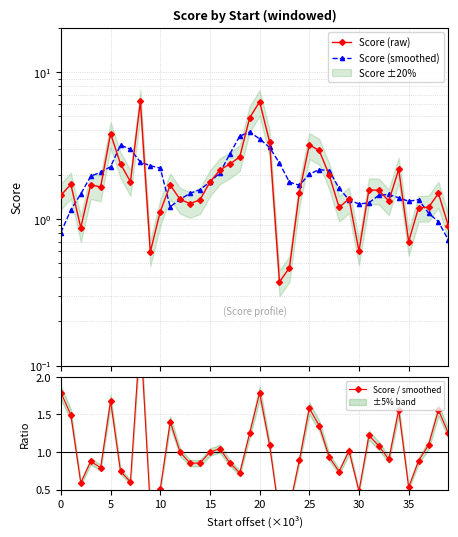

After their last crossing, which series has the higher values: Score / smoothed or Score (raw)?

Score / smoothed